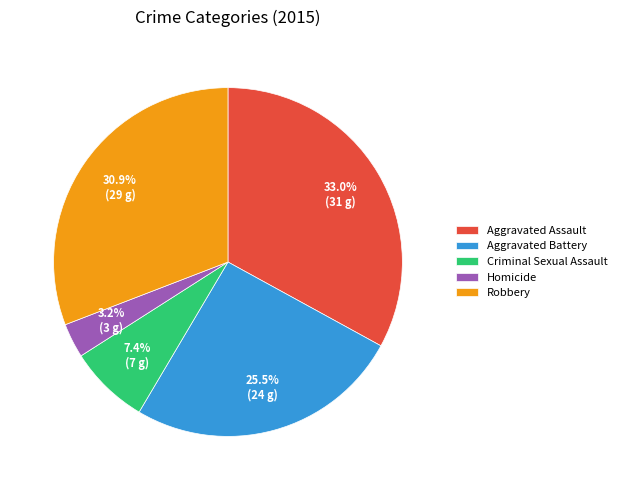

Does Homicide account for over 50% of the chart?

No